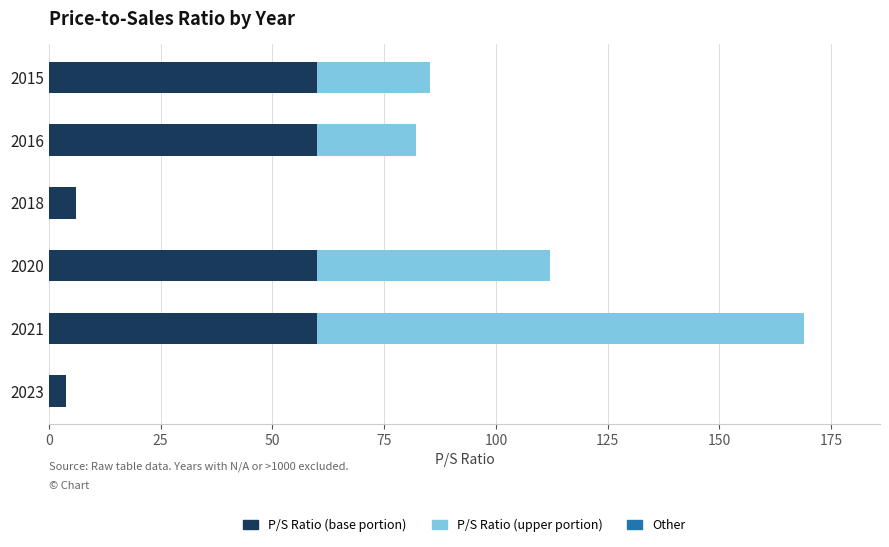

At which category is the sum across all series the highest?

2021